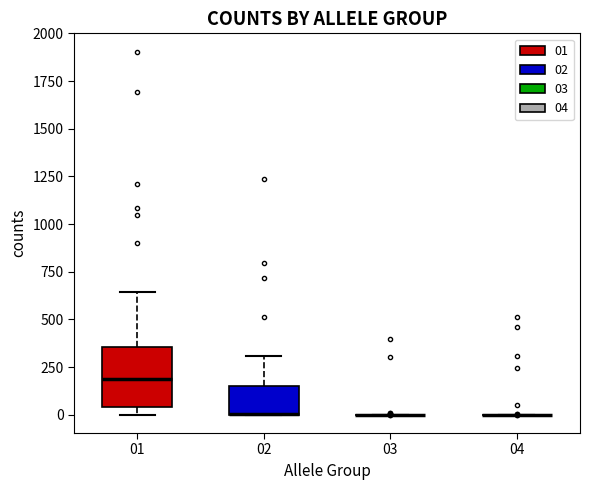

Reading left to right, read every box against the y-axis: the position of its median line, the range the box covers, and the ends of its whiskers. The values are not printed on the chart, so give them approximately, as read against the axis.

01: median 200, box 50 to 350, whiskers 0 to 650
02: median 0 (drawn on the box's lower edge), box 0 to 150, whiskers 0 to 300
03: box collapsed to a line at 0, whiskers 0 to 0
04: box collapsed to a line at 0, whiskers 0 to 0